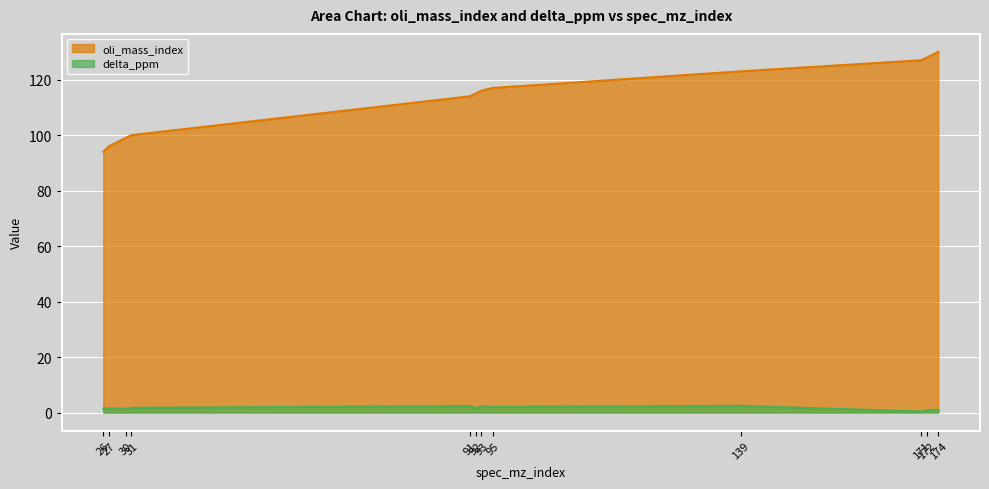

Which category has the lowest value in the delta_ppm series?

171